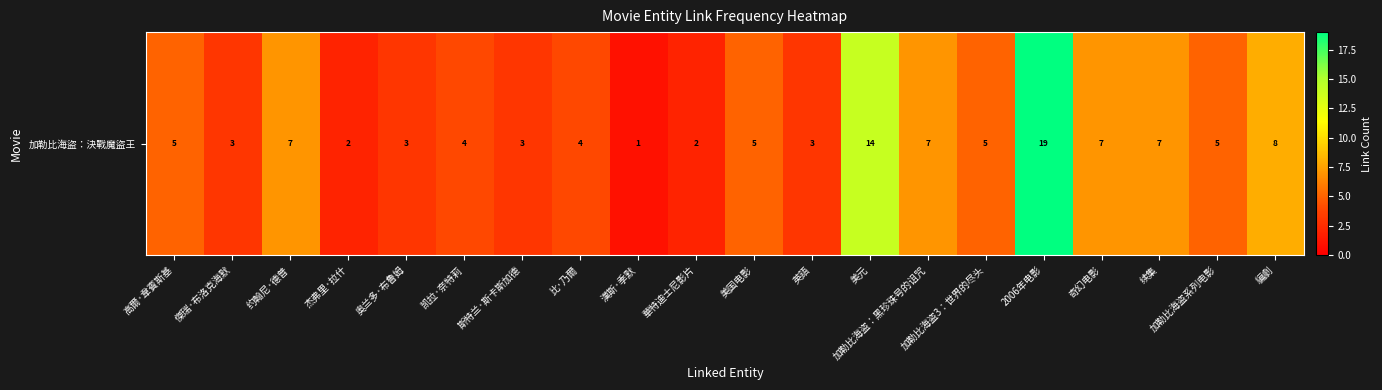

What is the average value?

6